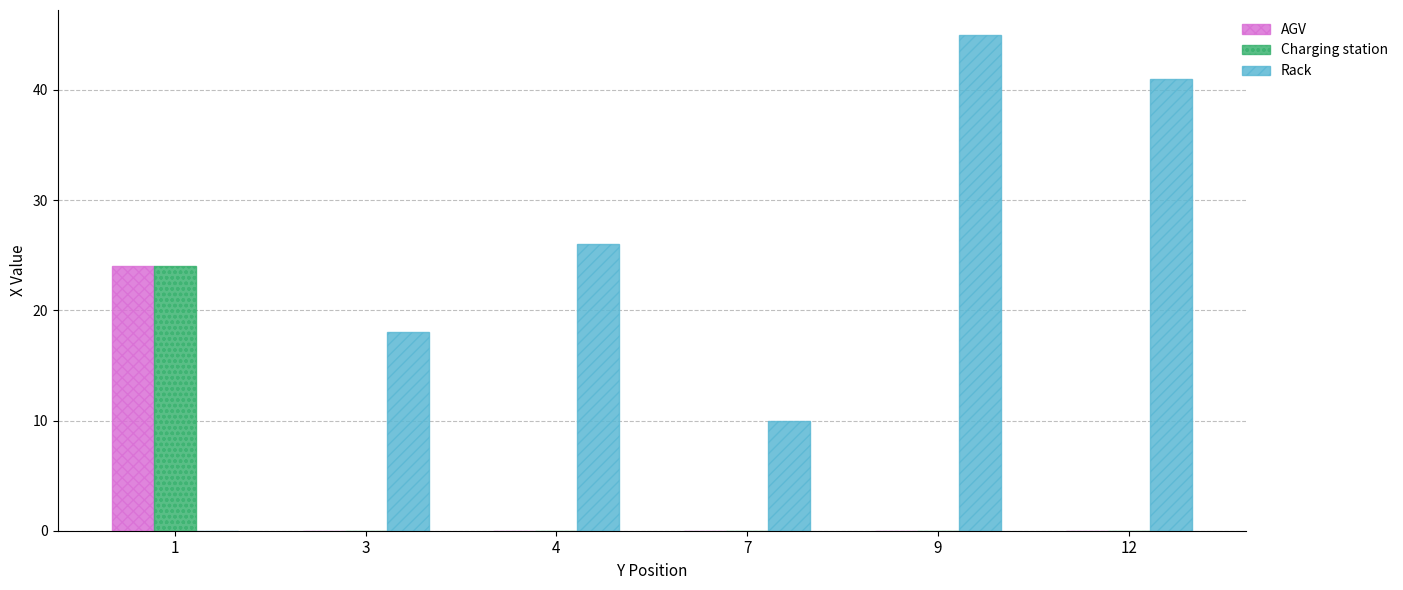

What is the greatest value displayed?

45